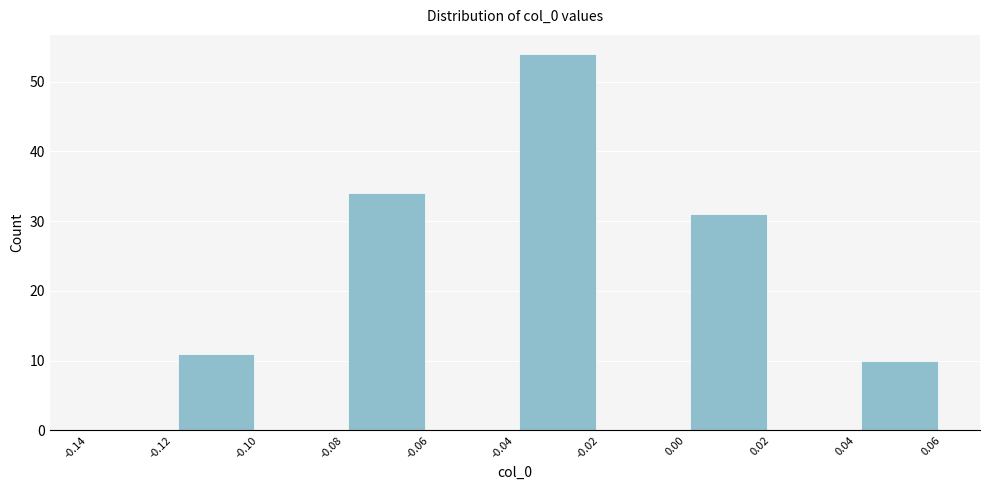

Reading left to right, transcribe this chart: for each bar, give the range it covers on the x-axis and its height. The values are not printed on the chart, so give them approximately, as read against the axis.

-0.14 to -0.12: 0
-0.12 to -0.10: 11
-0.10 to -0.08: 0
-0.08 to -0.06: 34
-0.06 to -0.04: 0
-0.04 to -0.02: 54
-0.02 to 0.00: 0
0.00 to 0.02: 31
0.02 to 0.04: 0
0.04 to 0.06: 10